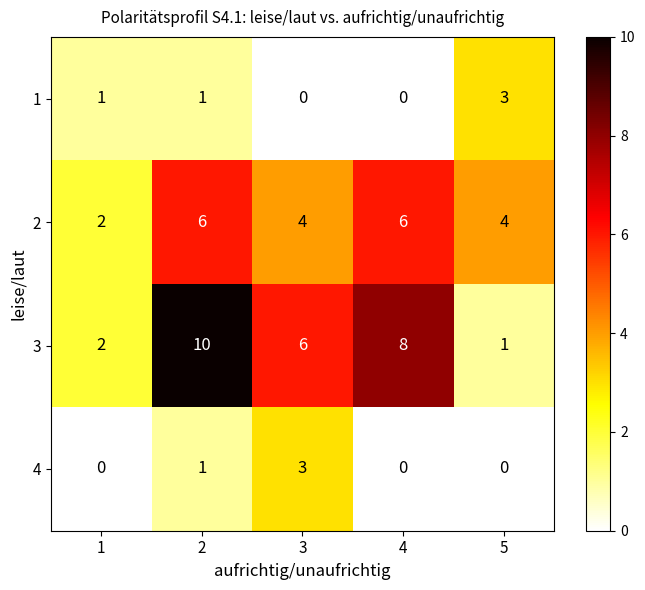

What is the spread (max minus min) of values at 5?

4